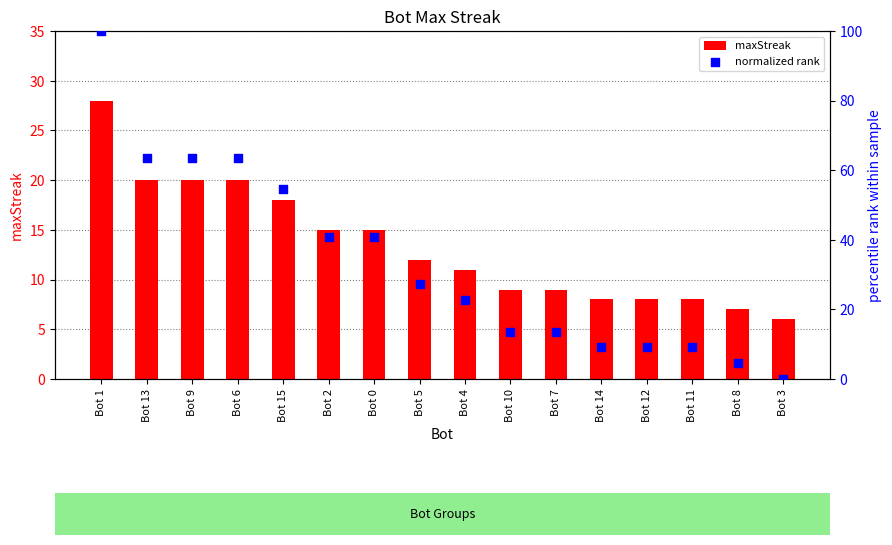

What is the total value across all series at Bot 4?

33.7